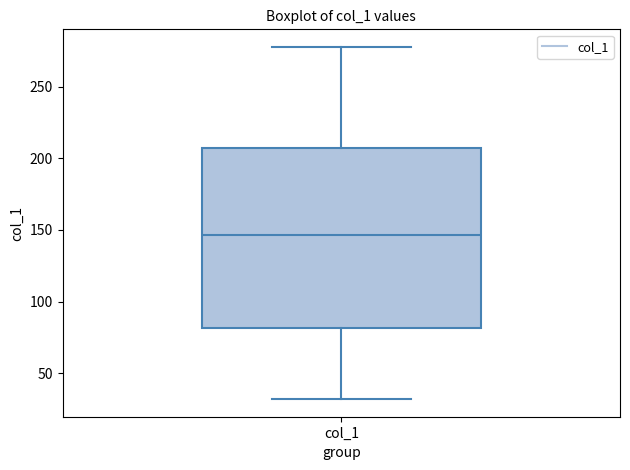

Read this box plot against the y-axis: the position of the median line, the range covered by the box, and the ends of both whiskers. The values are not printed on the chart, so give them approximately, as read against the axis.

median 145, box 80 to 205, whiskers 30 to 280